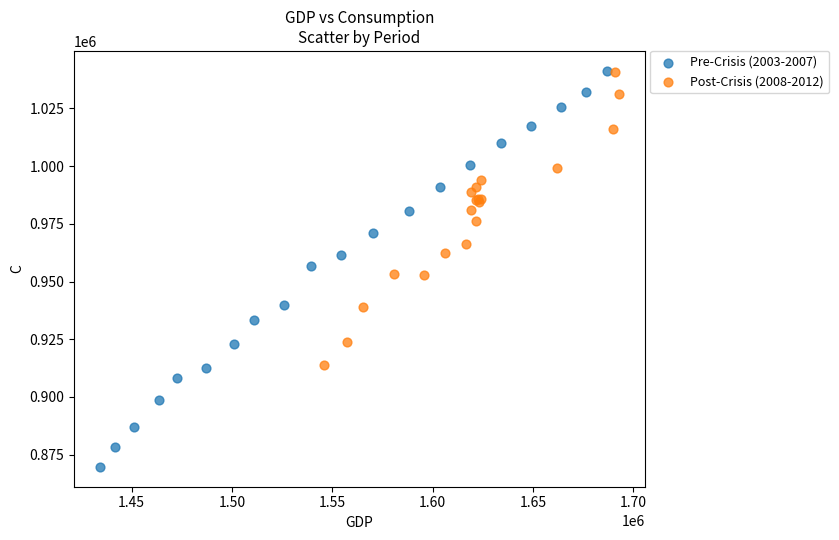

Which series reaches the minimum Y coordinate?

Pre-Crisis (2003-2007)